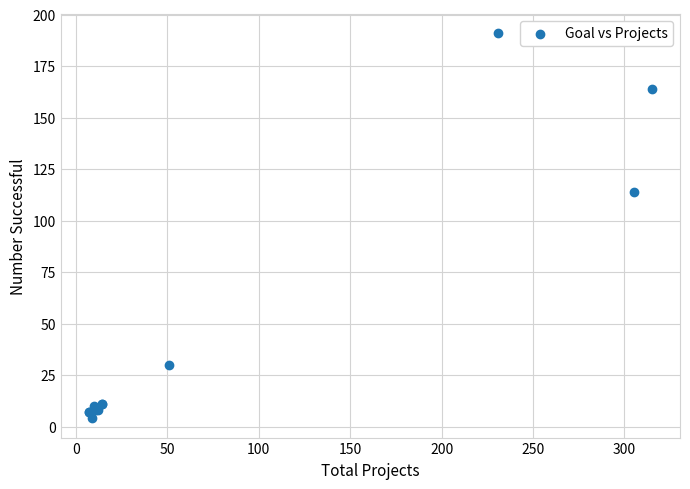

What Y value in the scatter plot is closest to 97?

114